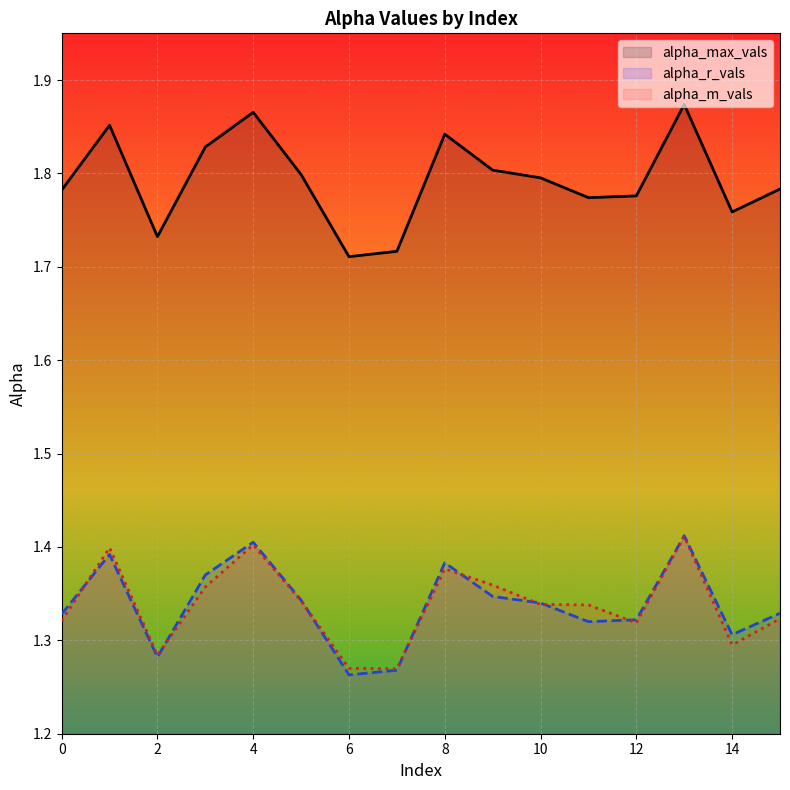

Is it true that alpha_r_vals equals 1.4 at 4?

True